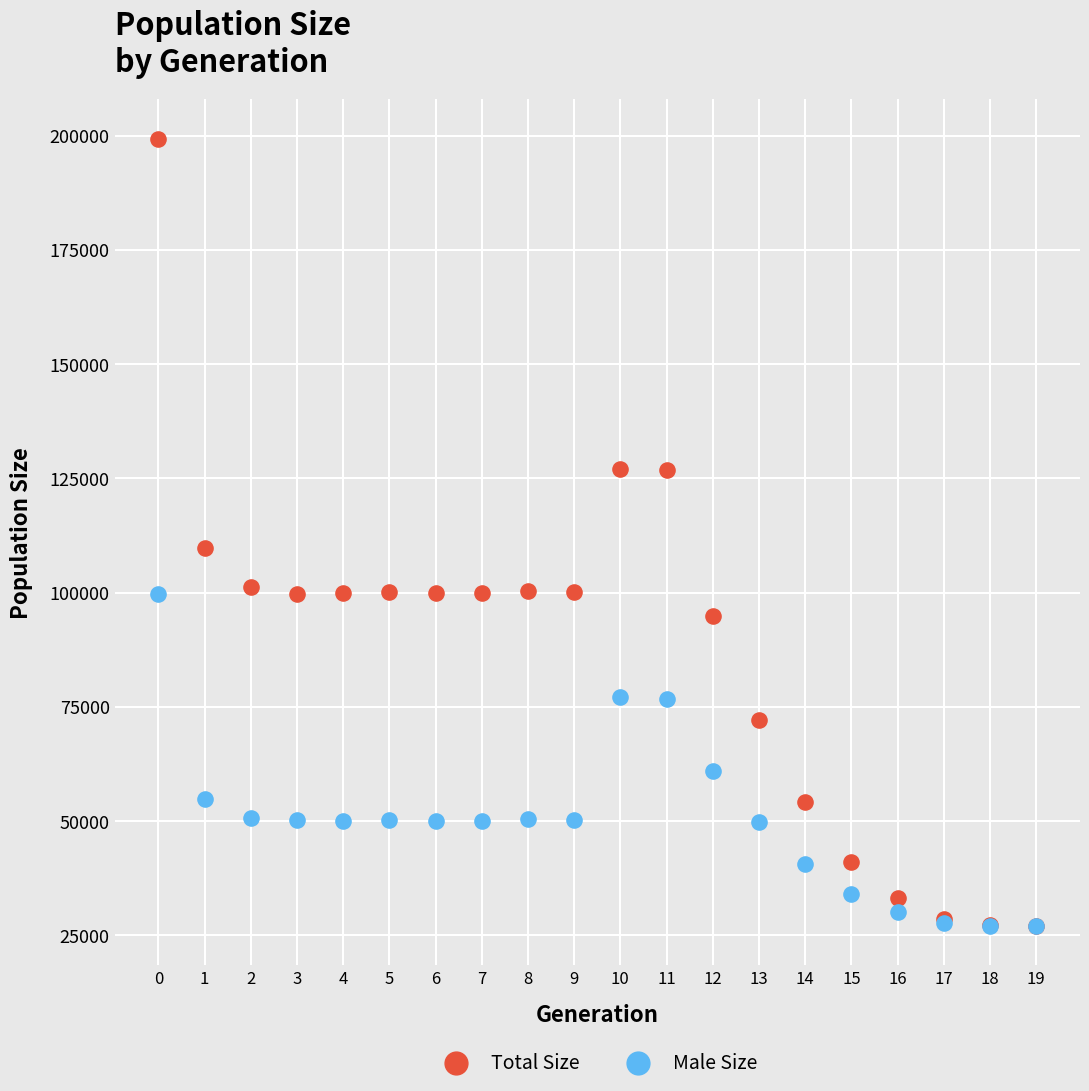

In the Total Size series, what Y value is closest to 113187?

109794